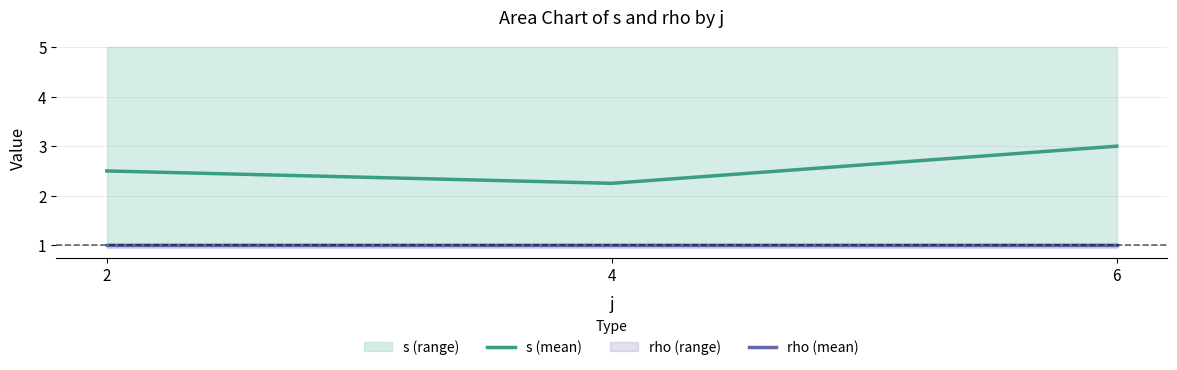

Reading right to left, what are all the values shown in this chart?

s (mean): 3.0	2.2	2.5
rho (mean): 1.0	1.0	1.0